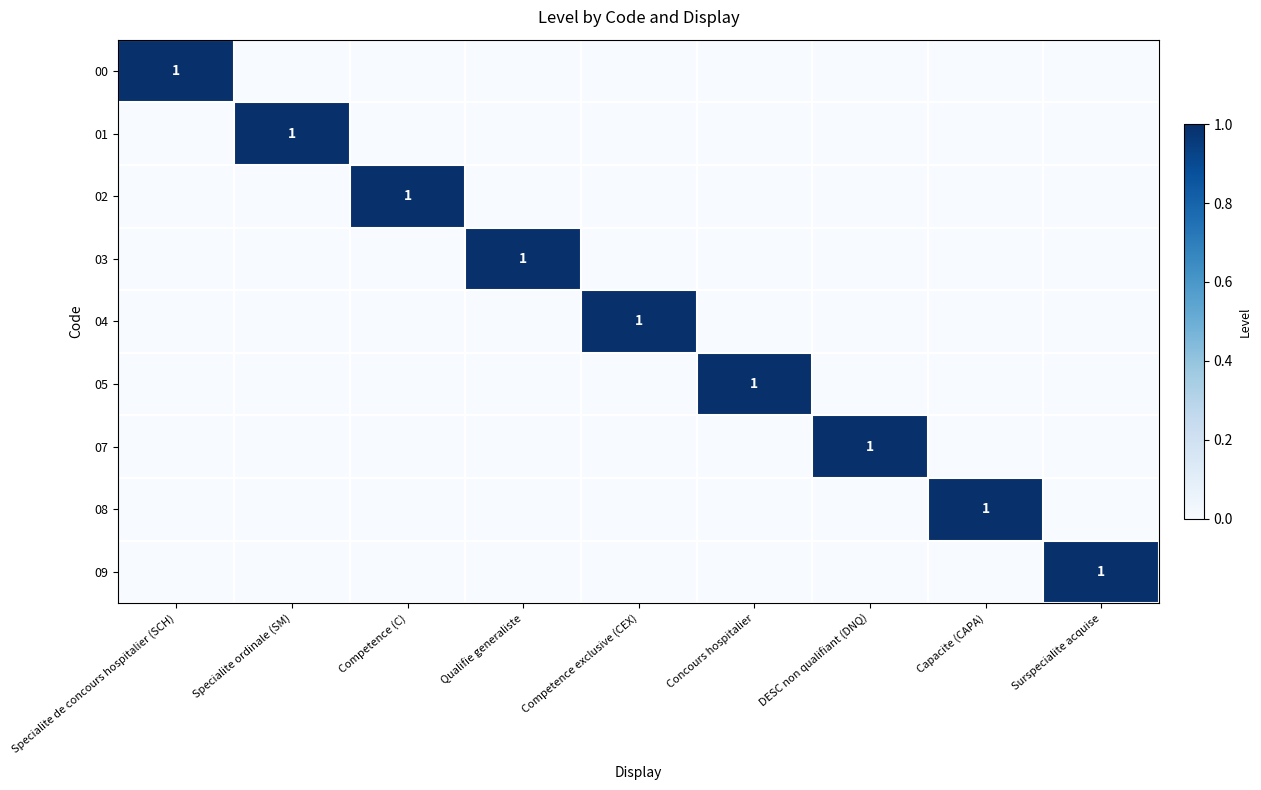

How many data points does each series have?

9